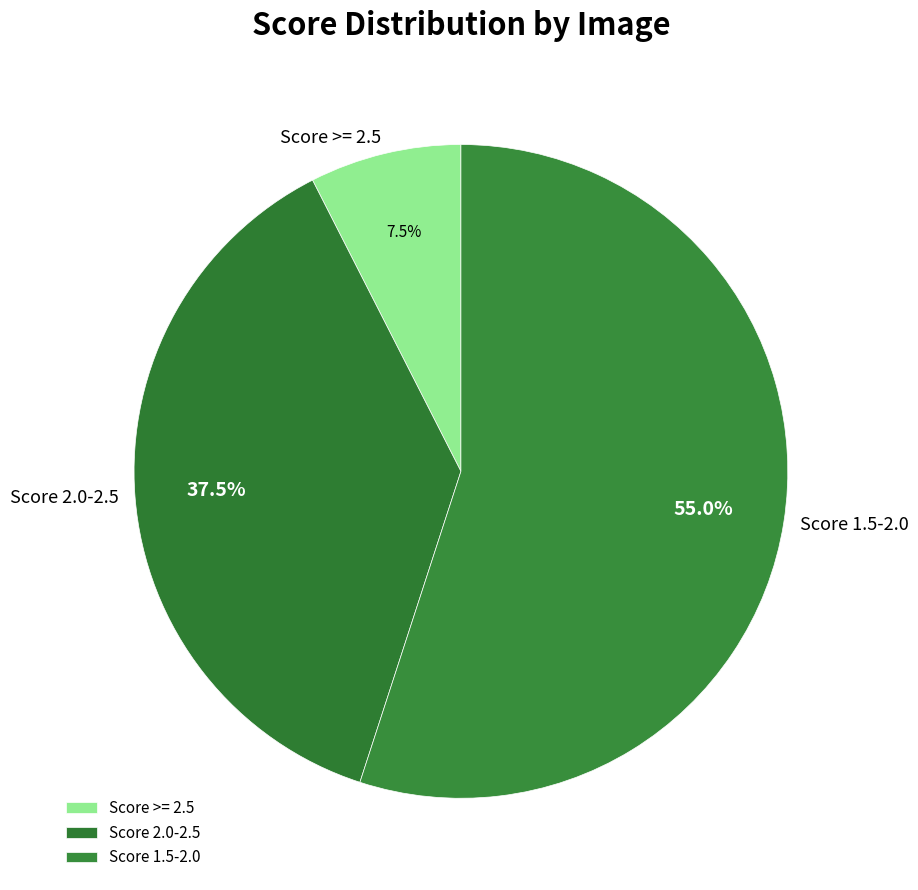

Does any single category account for the majority?

Yes